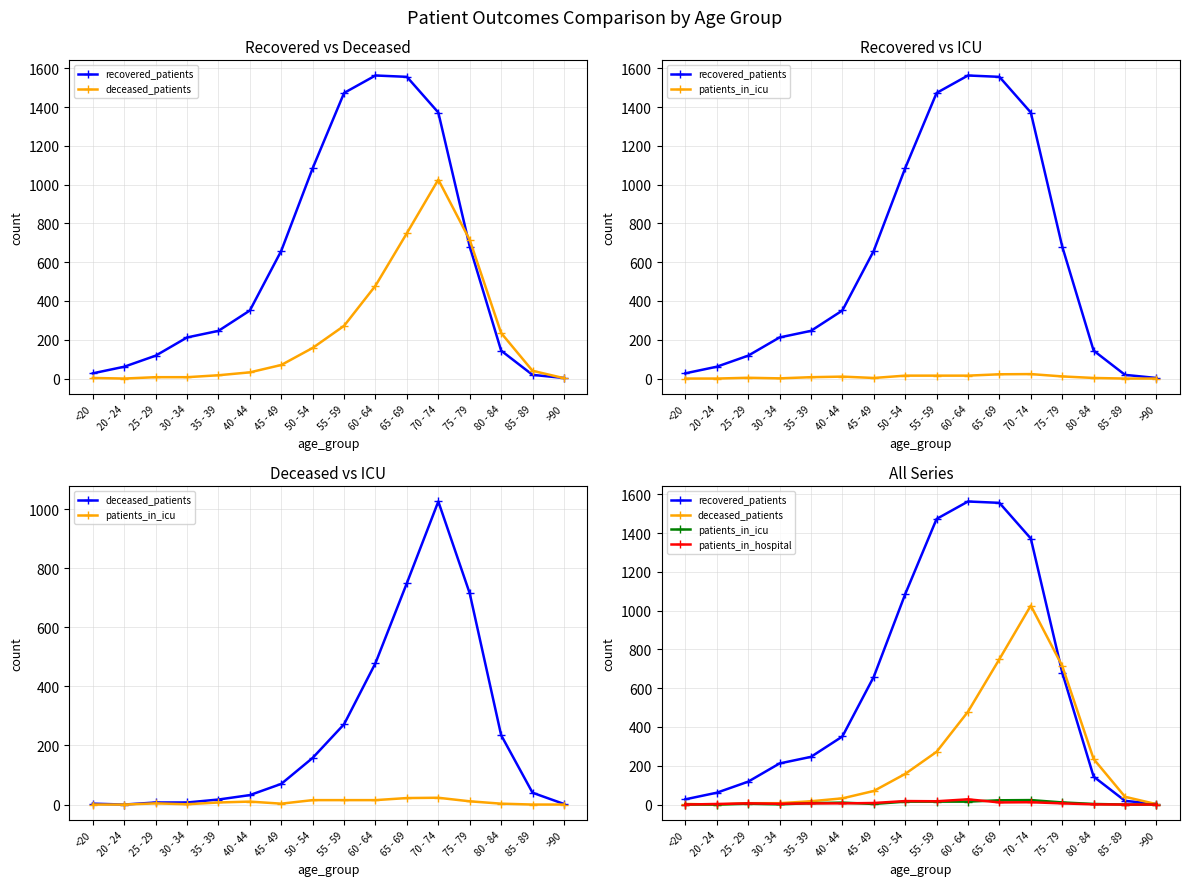

True or false: patients_in_hospital has more than 1 points higher than both neighbors.

True